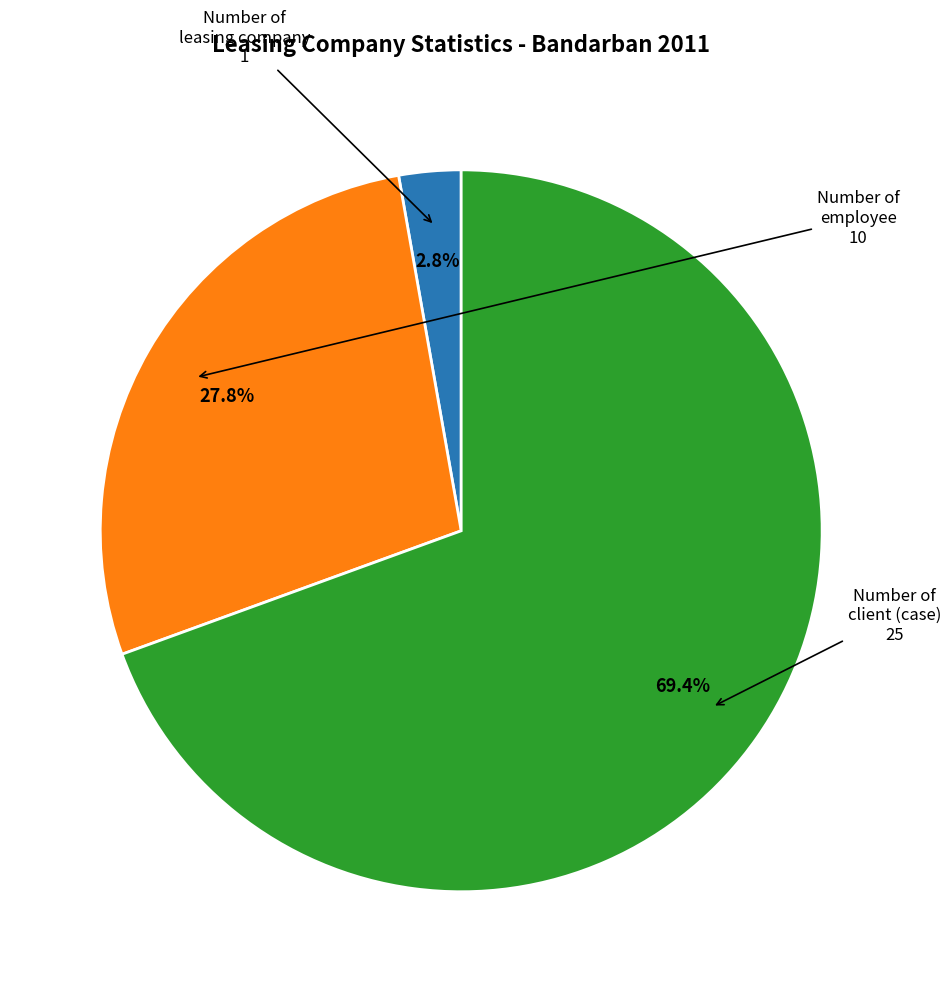

Does any single category account for the majority?

Yes